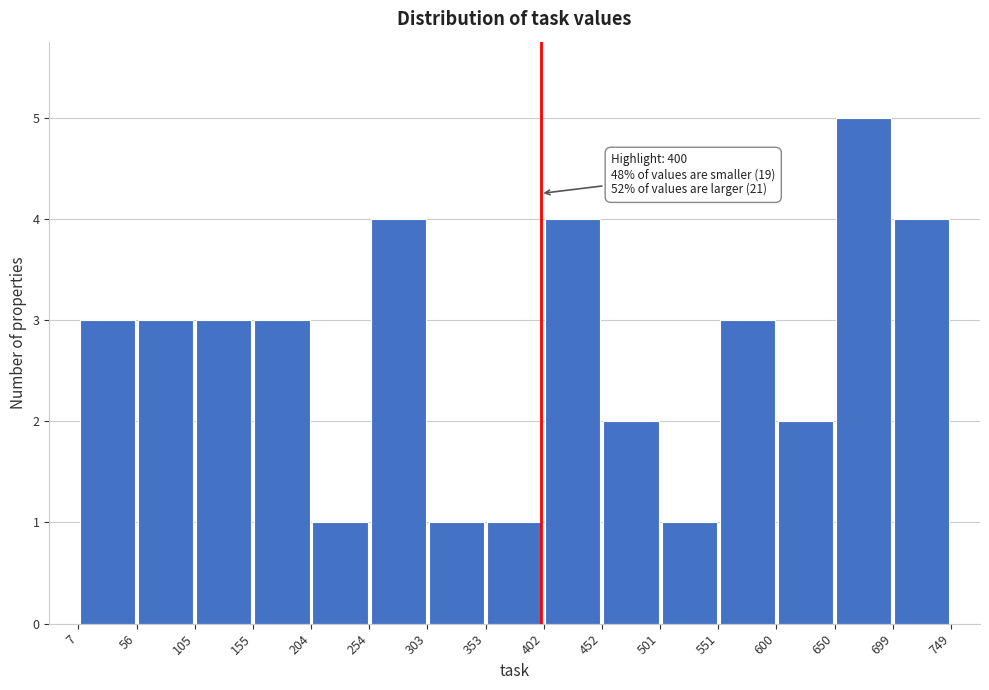

Which range on the x-axis has the tallest bar?

650 to 699